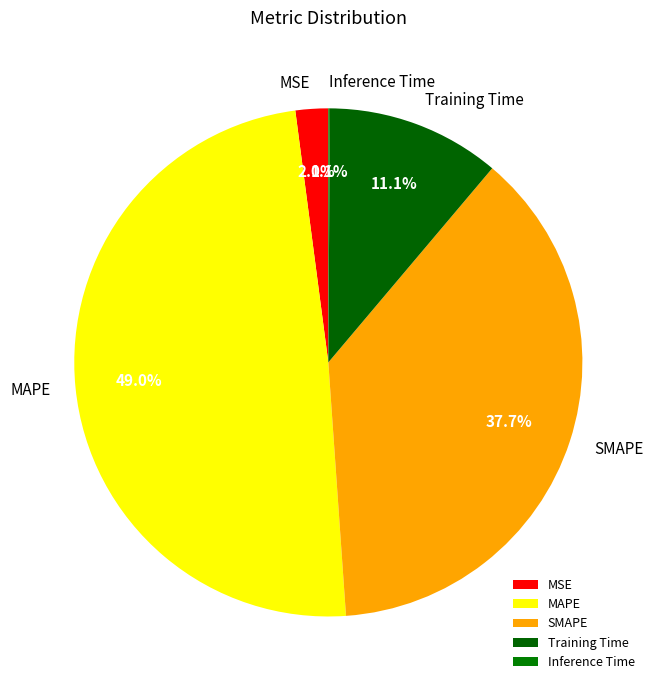

To the nearest percent, what is the difference between the MSE and MAPE slice percentages?

47%